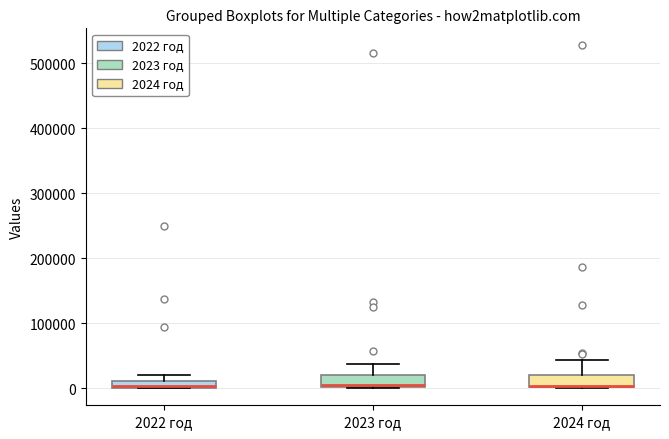

Where does the upper whisker of the box for 2024 год end on the y-axis? The values are not printed on the chart, so give them approximately, as read against the axis.

40000